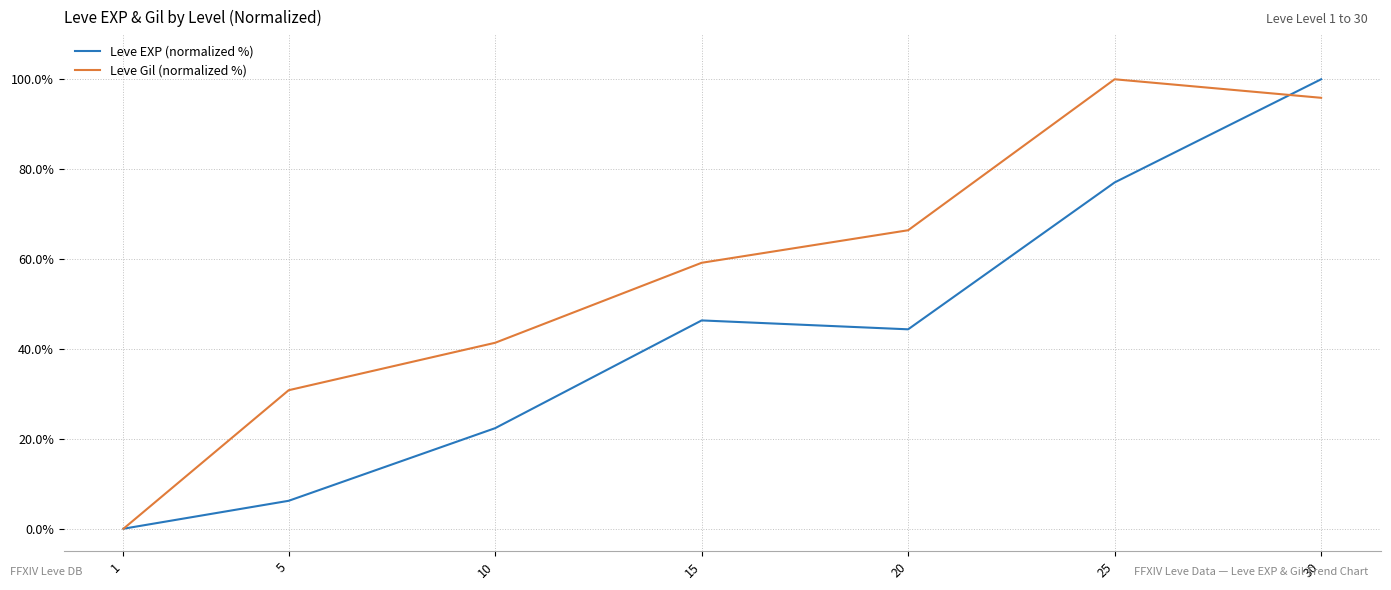

What is the spread (max minus min) of values at 10?

19.0